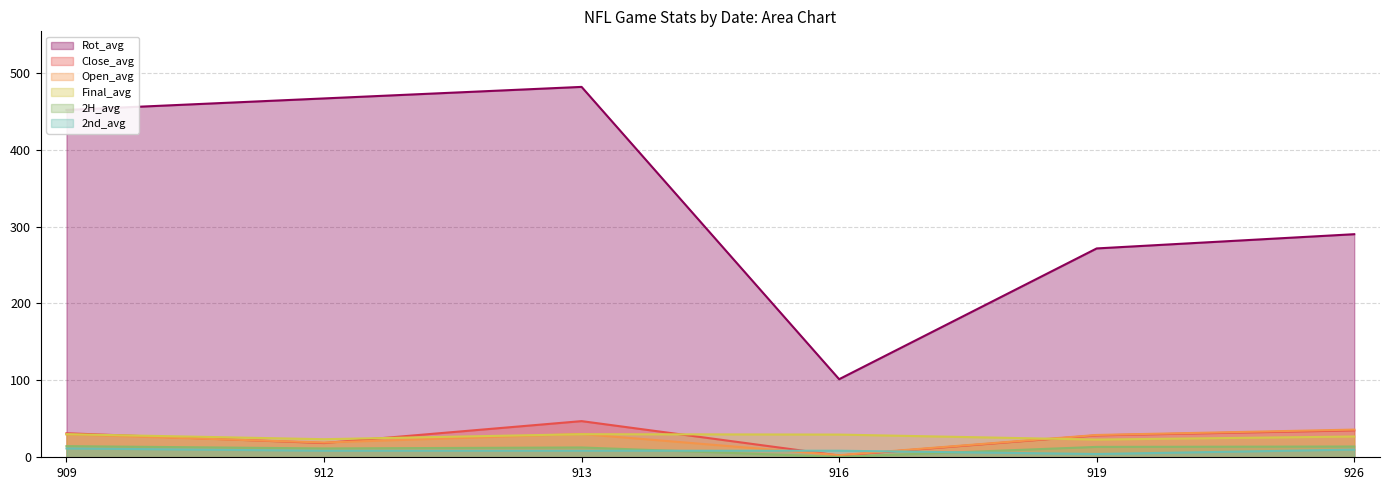

What is the difference between the maximum and minimum values in the 2H_avg series?

14.0